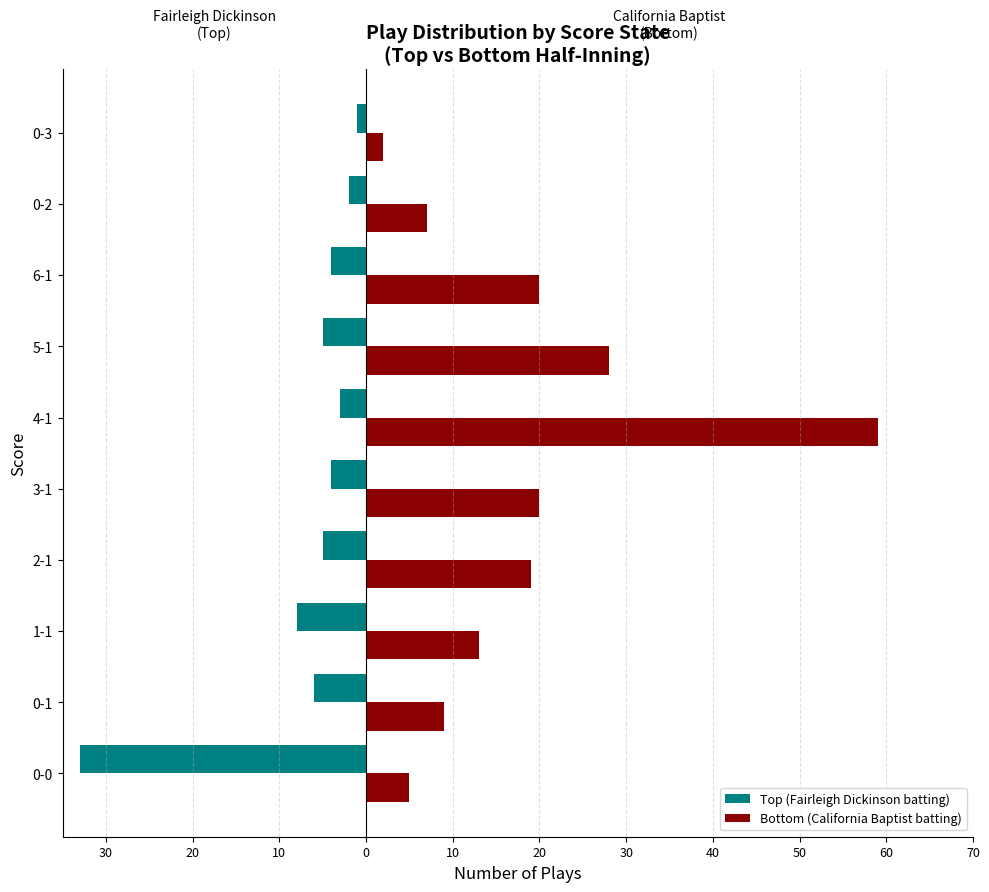

What are all the series names shown in the legend?

Top (Fairleigh Dickinson batting), Bottom (California Baptist batting)